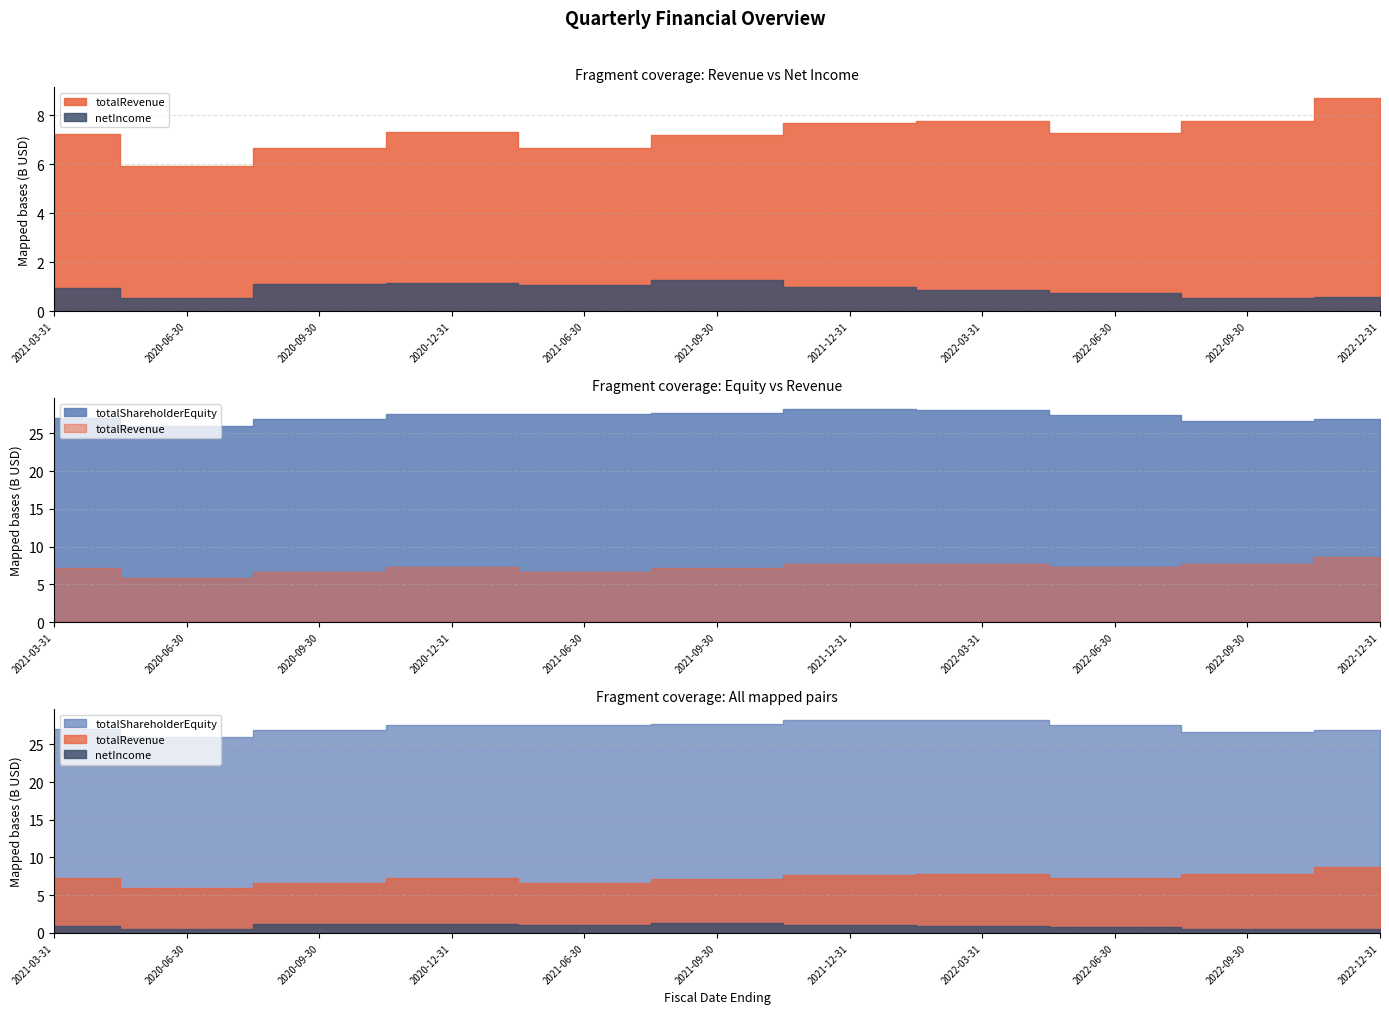

What is the sum of the totalRevenue values at 2022-09-30 and 2020-06-30?

13674000000